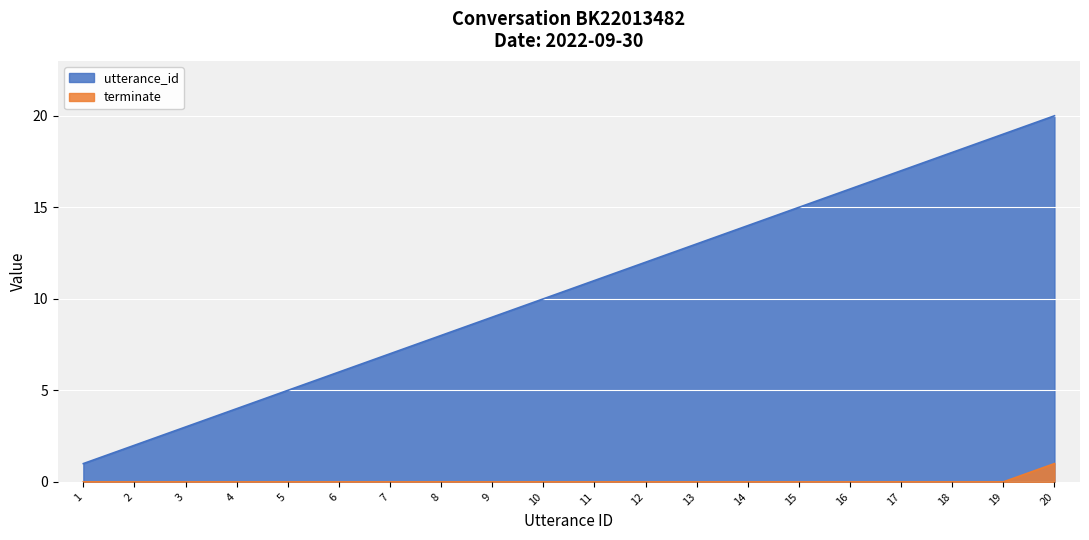

Which series has the largest range (max minus min)?

utterance_id